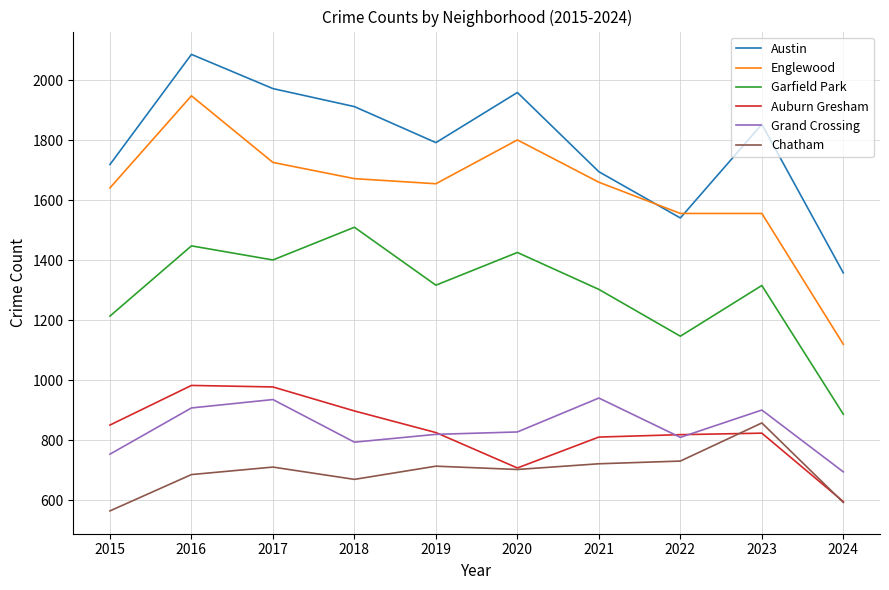

Is the value of Englewood at 2020 greater than the value of Garfield Park at 2018?

Yes